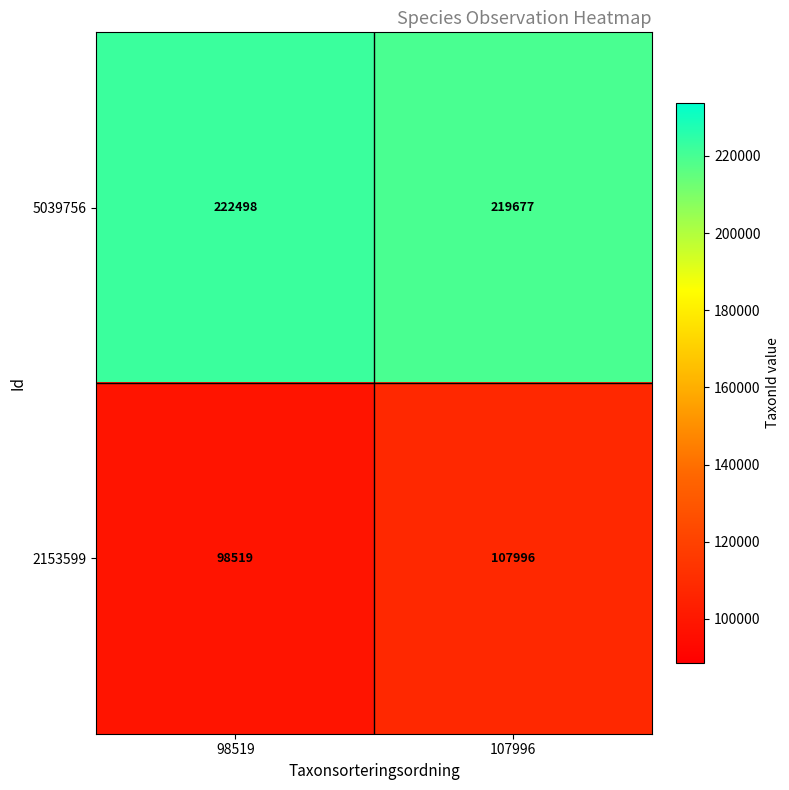

Reading left to right, transcribe all the data shown in this chart.

5039756: 98519=222498	107996=219677
2153599: 98519=98519	107996=107996